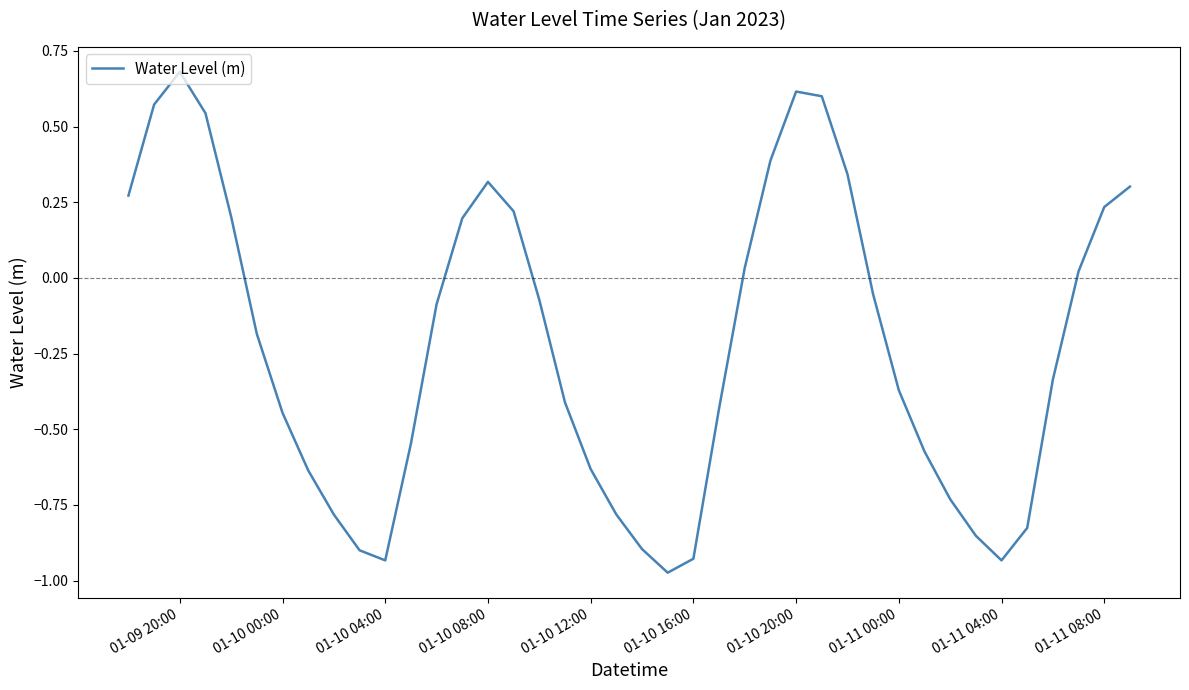

The chart shows a value of -1.5 at 01-11 04:00. True or false?

False